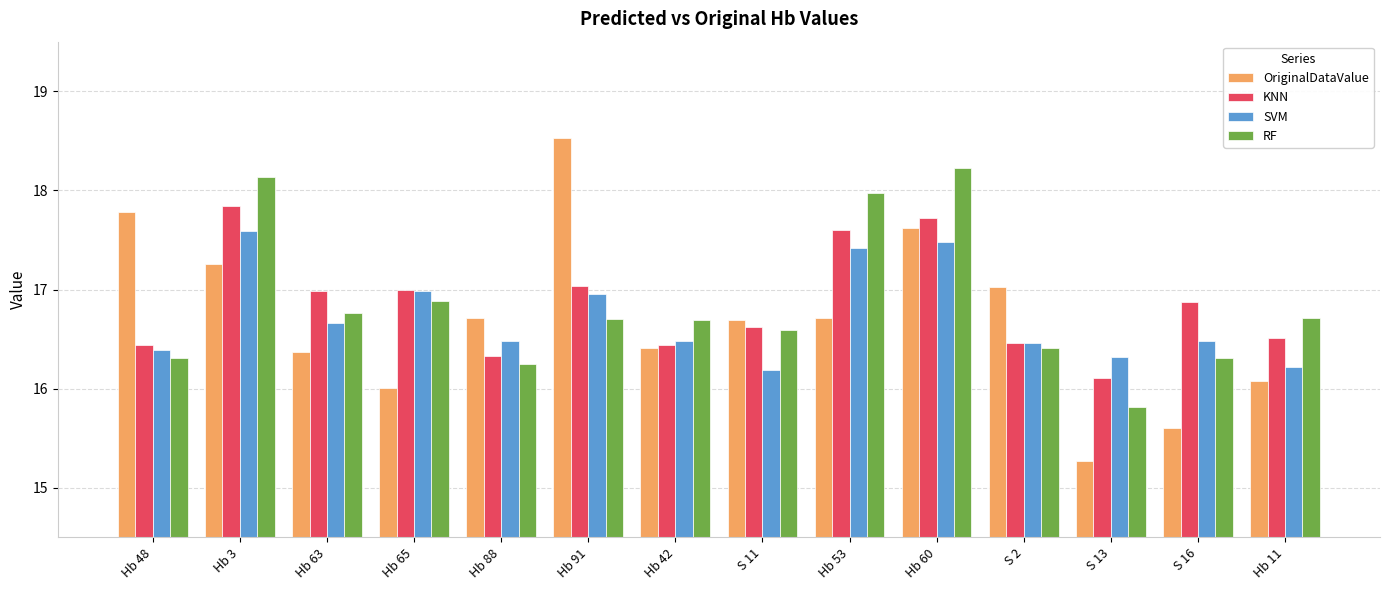

True or false: SVM has a value of 16.5 at S 16.

True